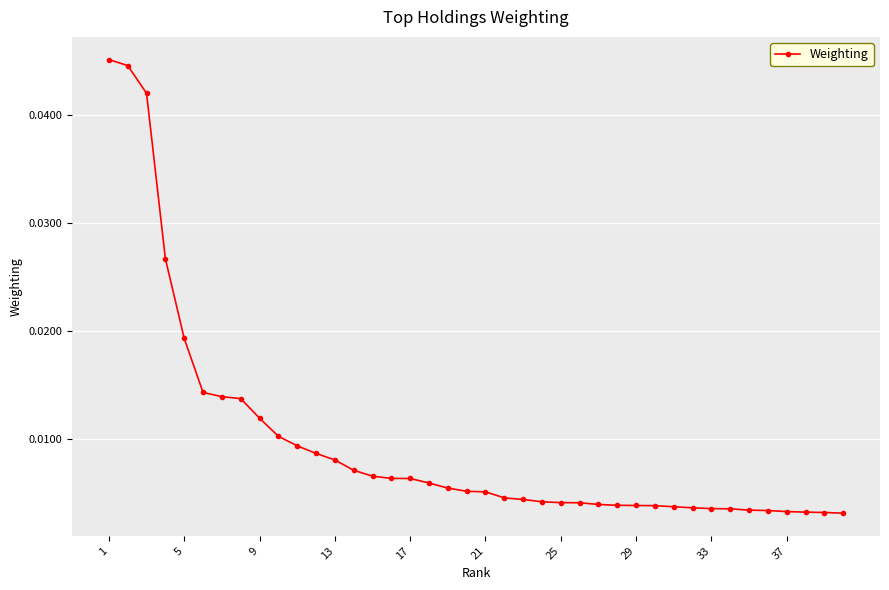

What is the sum of all values?

0.4